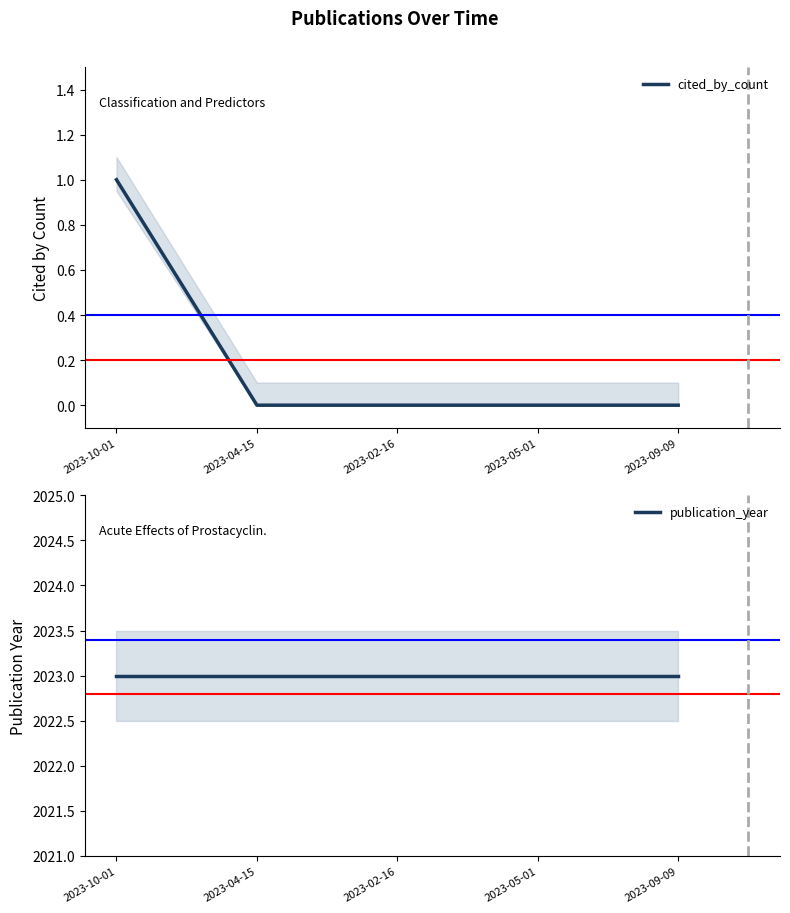

List the series in order of their peak value, lowest first.

cited_by_count, publication_year